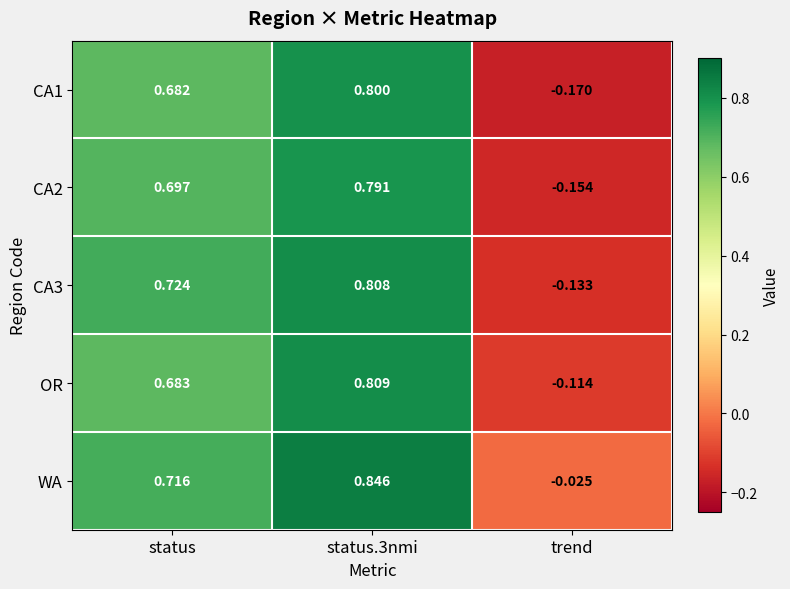

Which series has the largest range (max minus min)?

CA1